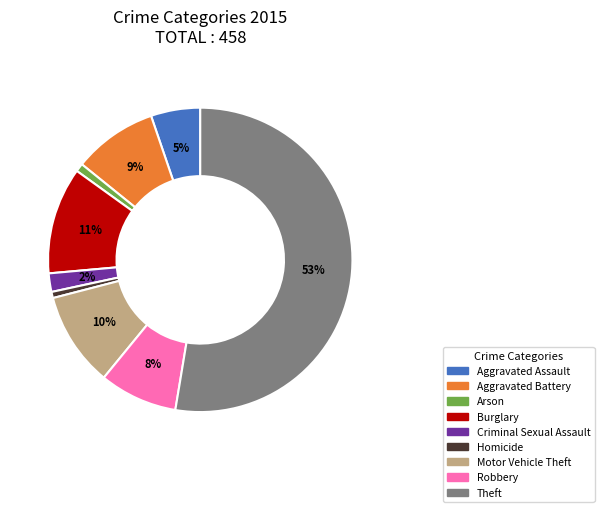

How many slices are in this pie chart?

9